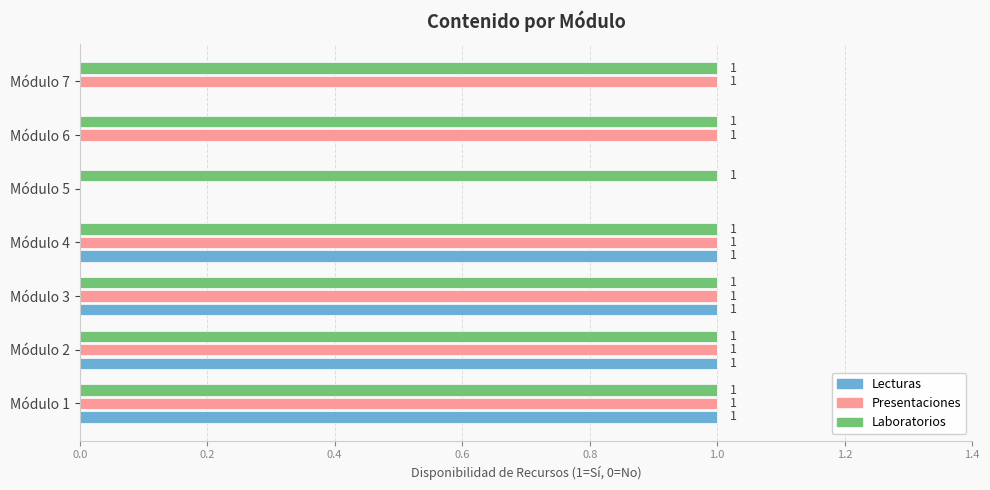

What are all the series names shown in the legend?

Lecturas, Presentaciones, Laboratorios